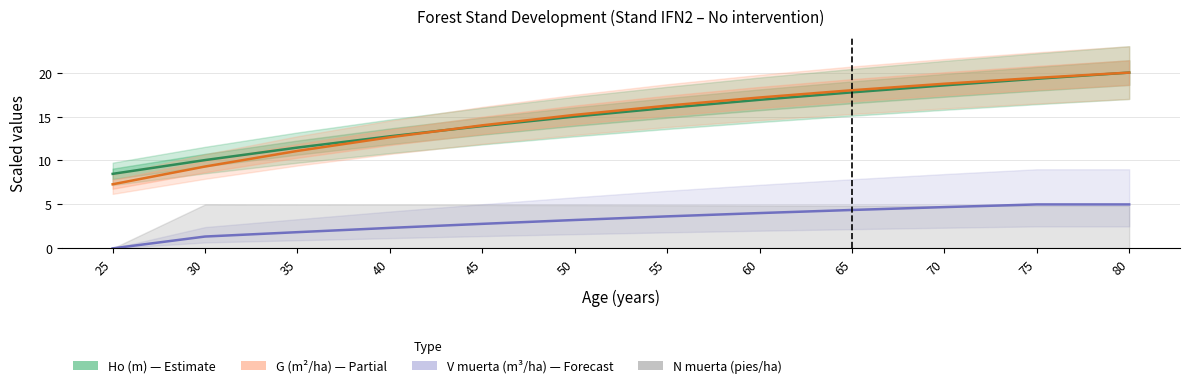

True or false: G (m²/ha) and V muerta (m³/ha) cross at least once.

False